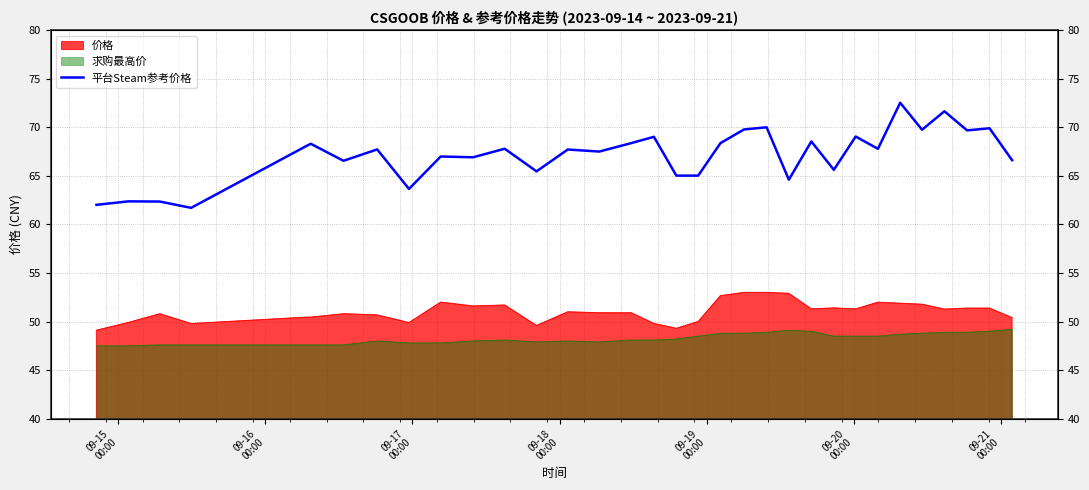

Does the chart display data point markers on the line(s)?

No